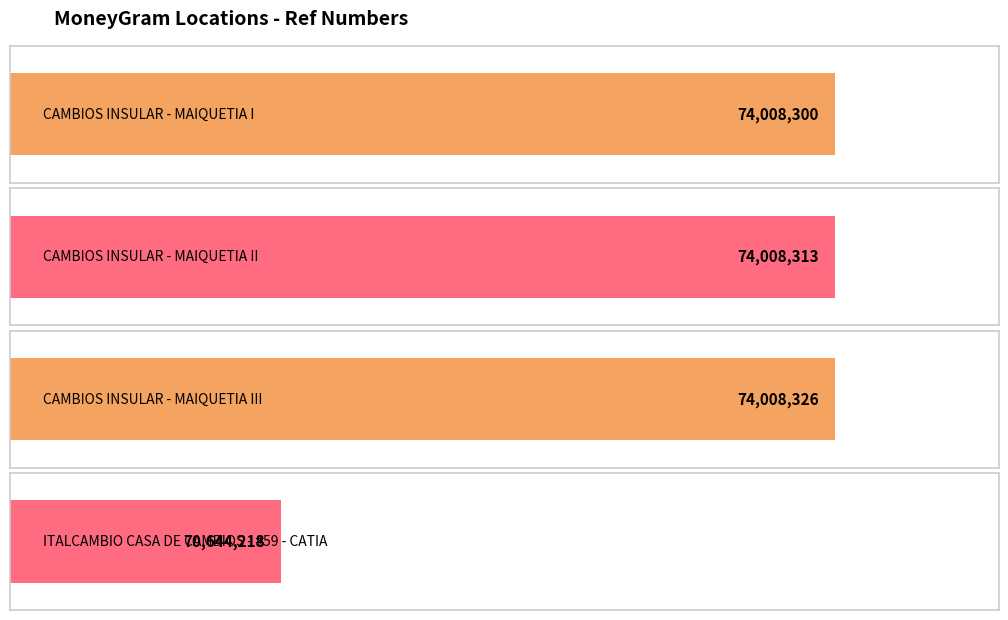

Reading left to right, what are all the values shown in this chart?

CAMBIOS INSULAR - MAIQUETIA I=74008300	CAMBIOS INSULAR - MAIQUETIA II=74008313	CAMBIOS INSULAR - MAIQUETIA III=74008326	ITALCAMBIO CASA DE CAMBIOS - #59 - CATIA=70644218